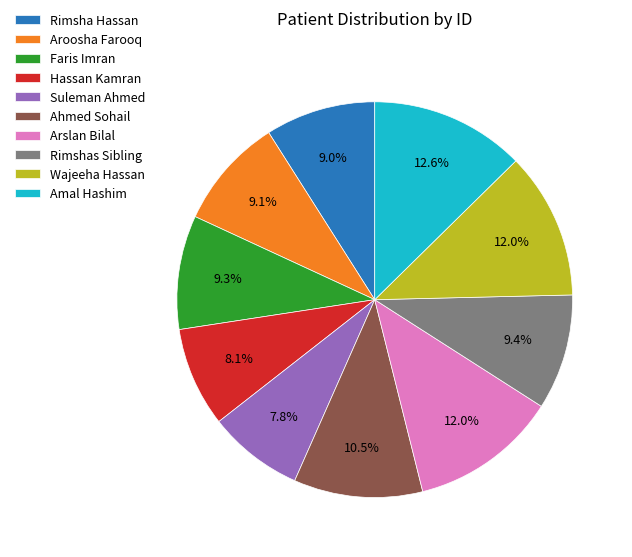

How many slices are in this pie chart?

10